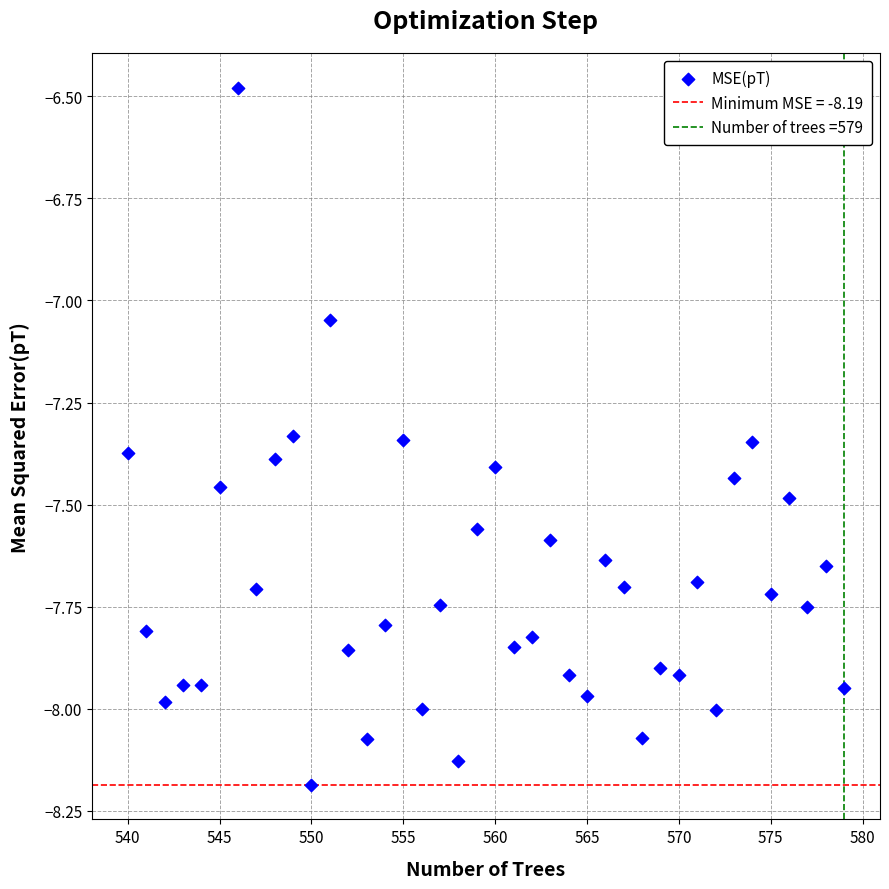

What is the range of Y values (max minus min)?

1.7